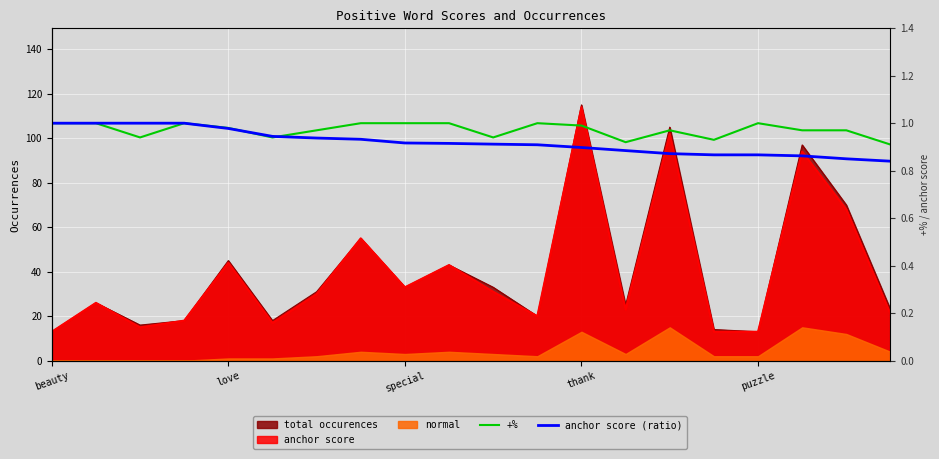

What position from the right is 15?

5